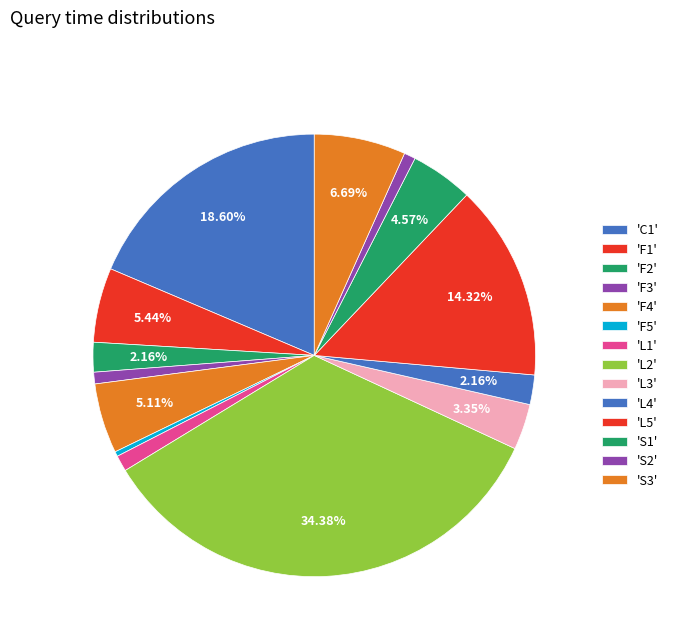

Count the number of slices in the pie.

14